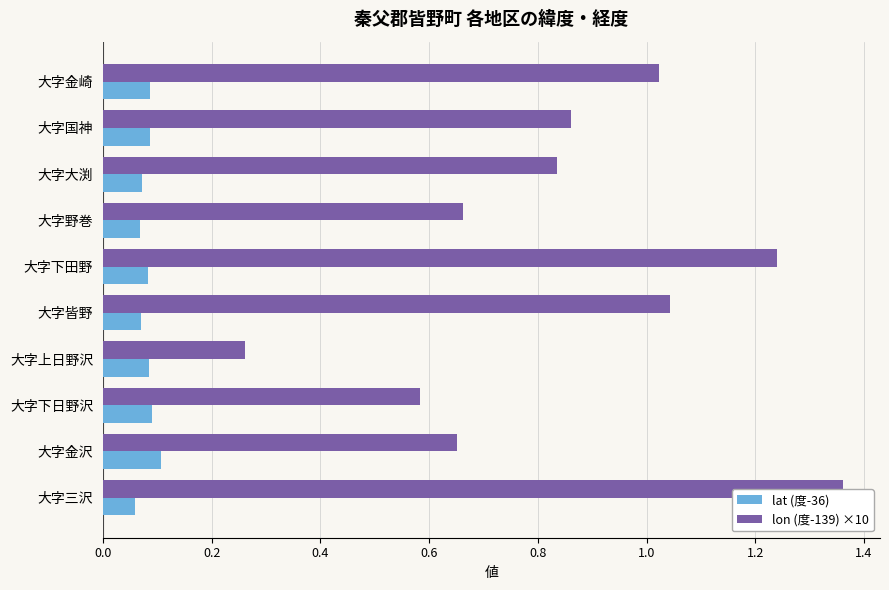

The value of lon (度-139) ×10 at 大字野巻 is 0.3. True or false?

False